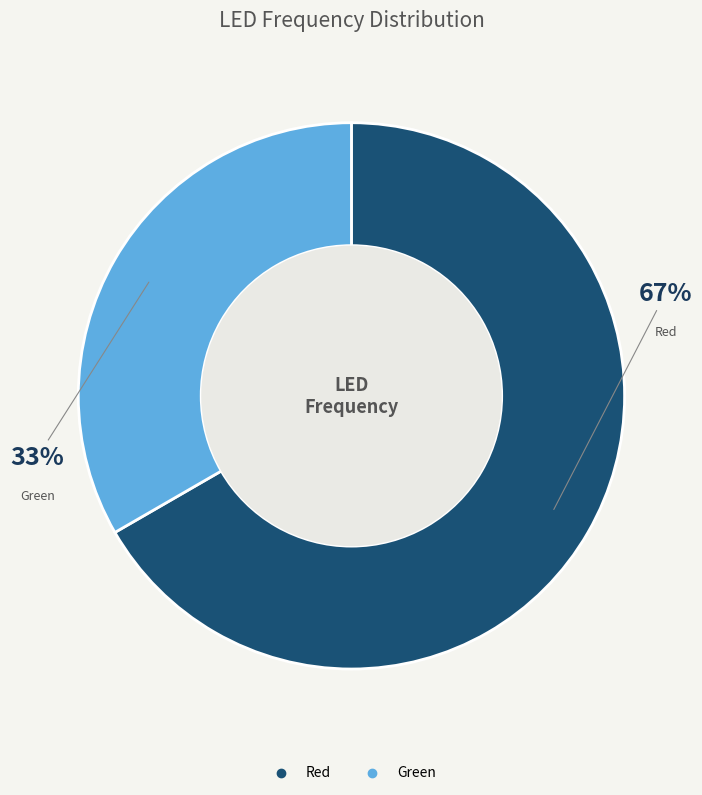

Is the sum of Green and Red greater than half?

Yes